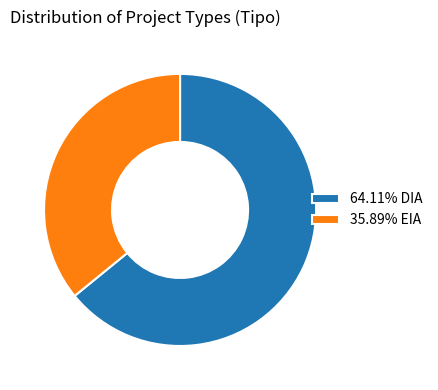

Does 64.11% DIA account for over 50% of the chart?

Yes